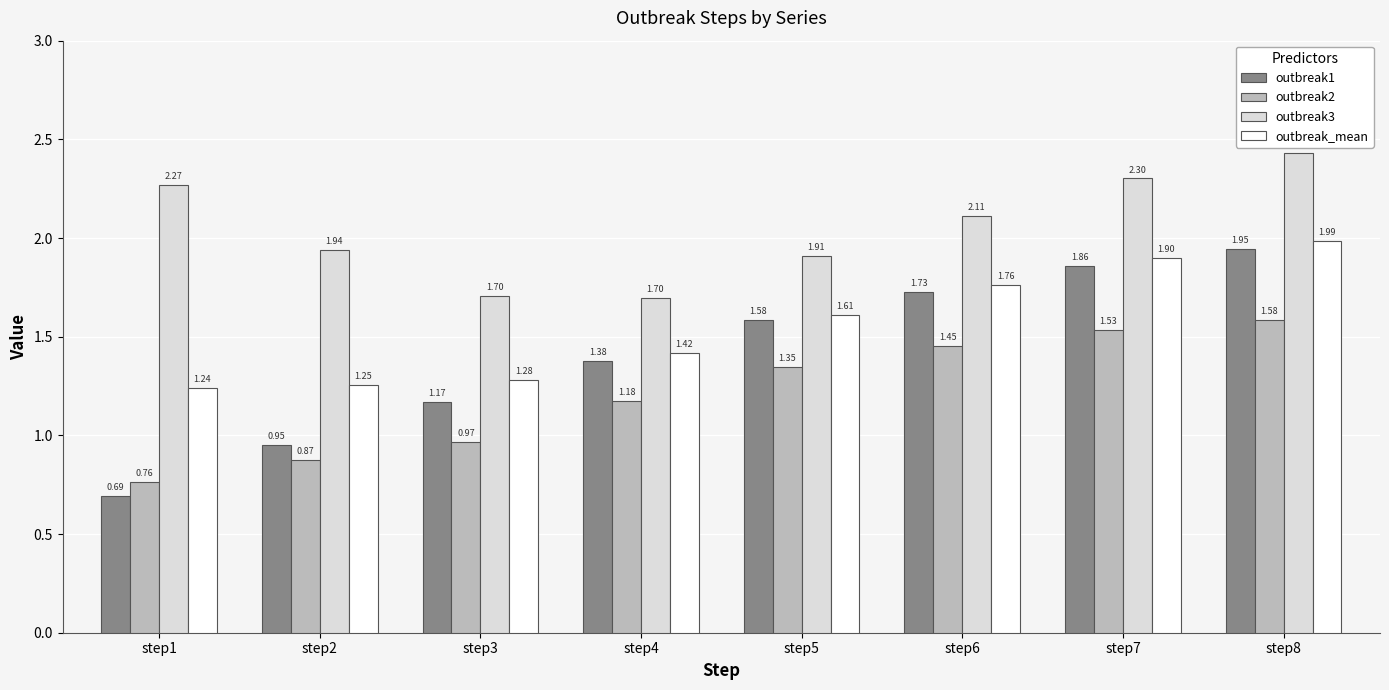

How many bars are there in each group?

4